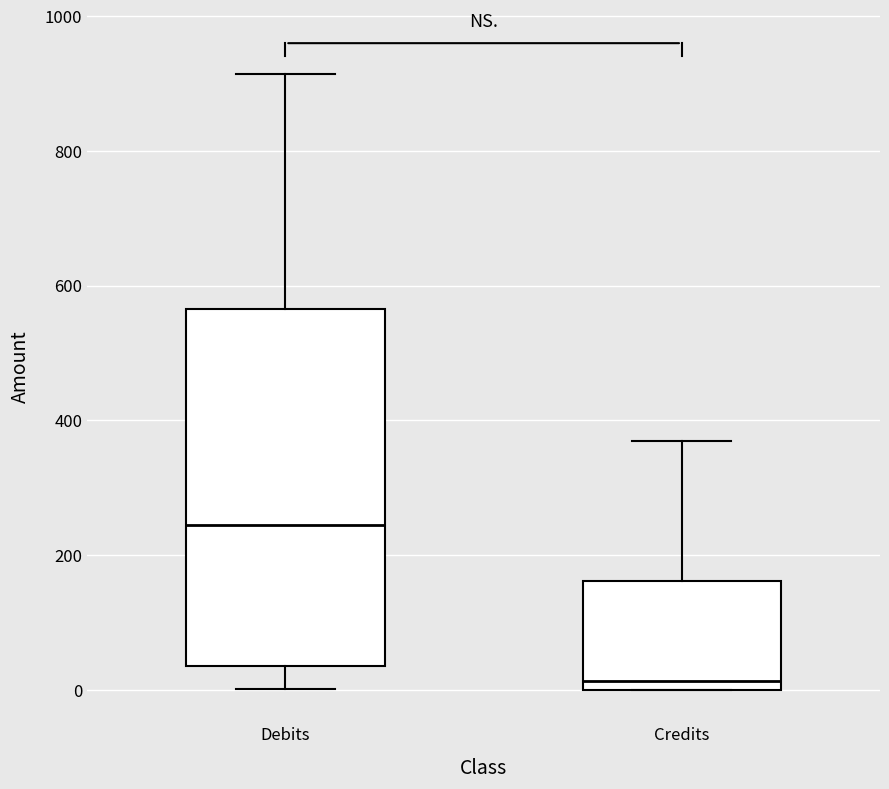

Reading left to right, transcribe this box plot: for each box, give where its median line is, the range the box spans, and where its two whiskers end, as read against the y-axis. The values are not printed on the chart, so give them approximately, as read against the axis.

Debits: median 240, box 40 to 560, whiskers 0 to 920
Credits: median 20, box 0 to 160, whiskers 0 to 380